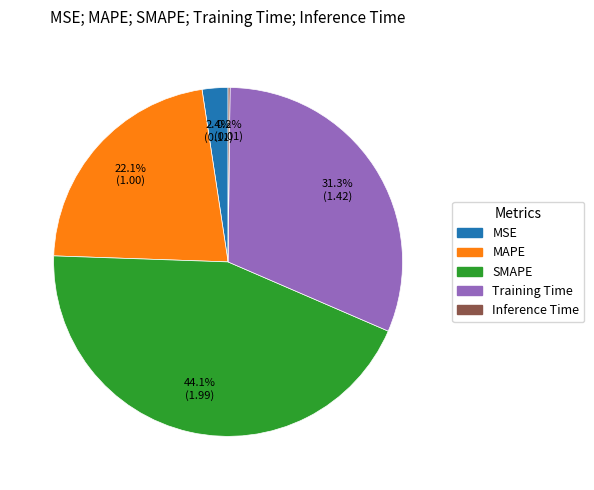

What percentage is NOT represented by MSE?

97.6%